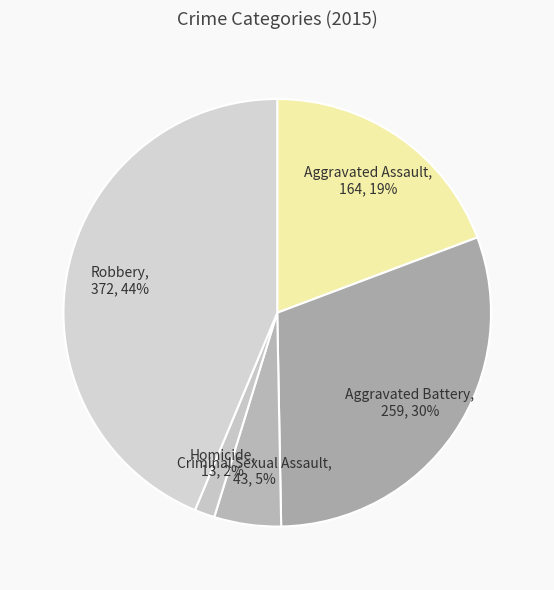

Is the sum of Robbery and Aggravated Battery greater than half?

Yes